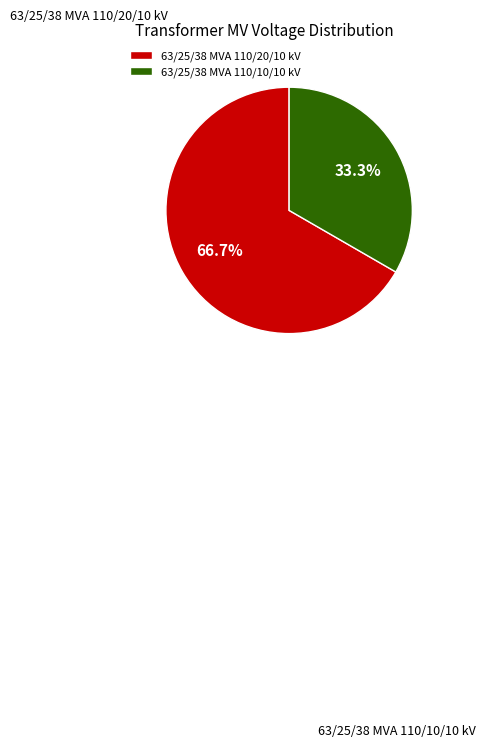

How many segments does this pie chart have?

2